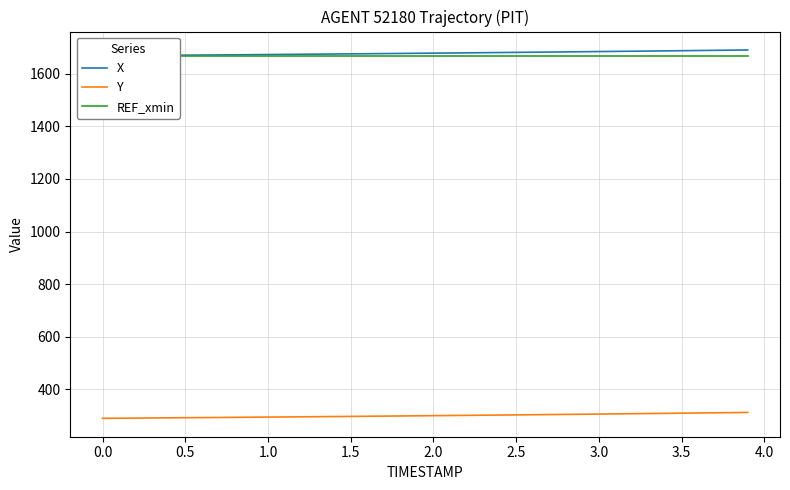

What is the value of the REF_xmin point at the 26th from the left?

1668.6